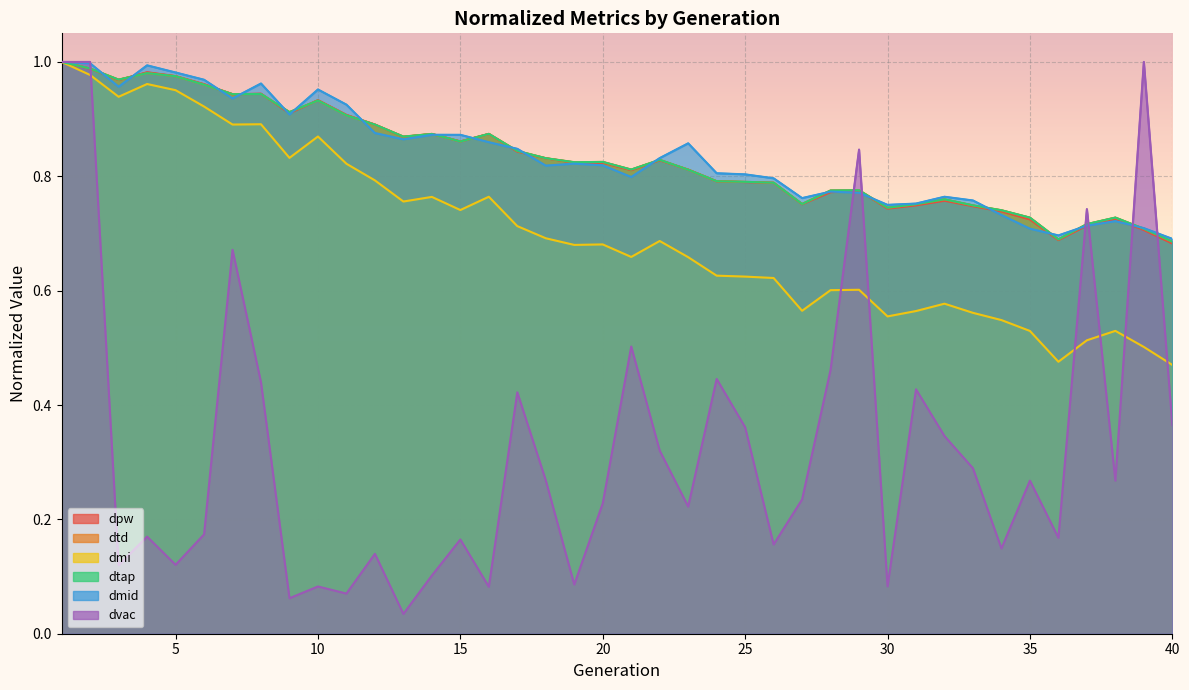

List the labels in order of dtd value, largest first.

1, 2, 4, 5, 3, 6, 8, 7, 10, 9, 11, 12, 16, 14, 13, 15, 17, 18, 22, 20, 19, 21, 23, 24, 25, 26, 29, 28, 32, 27, 31, 33, 30, 34, 38, 35, 37, 39, 36, 40